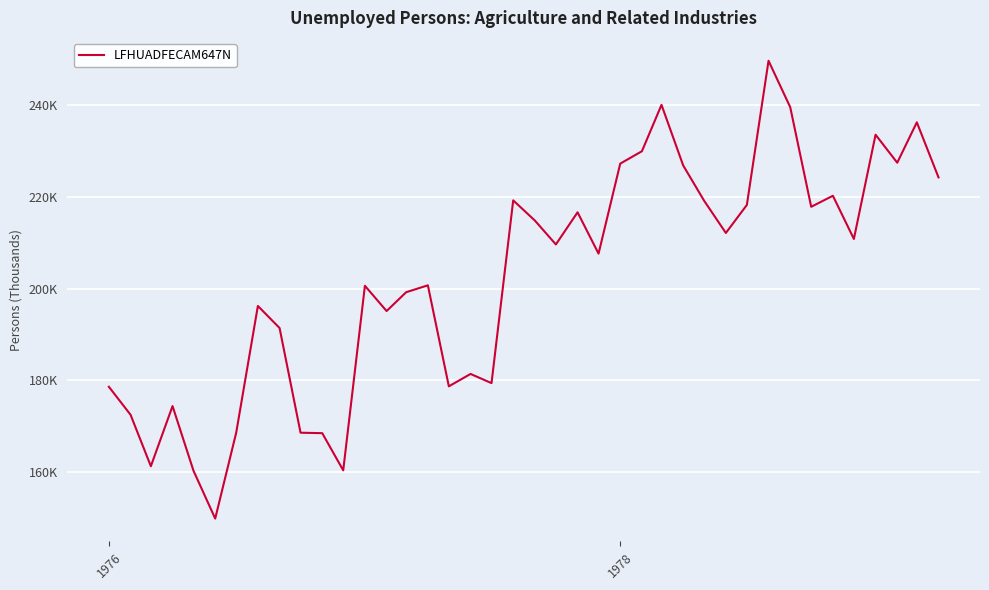

How many distinct data groups are displayed?

1